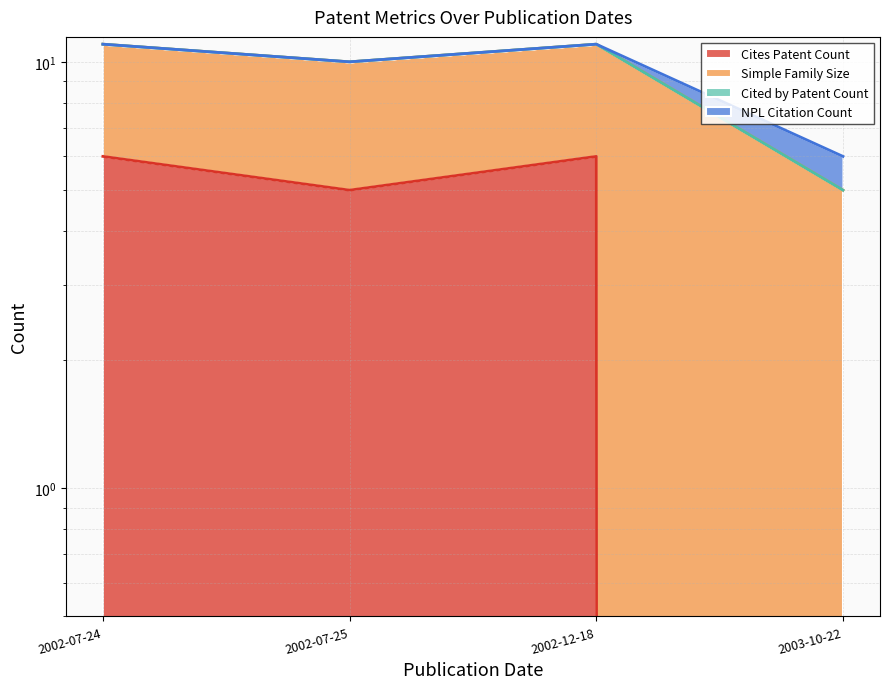

What is the value of the Cites Patent Count point at the 1st from the left?

6